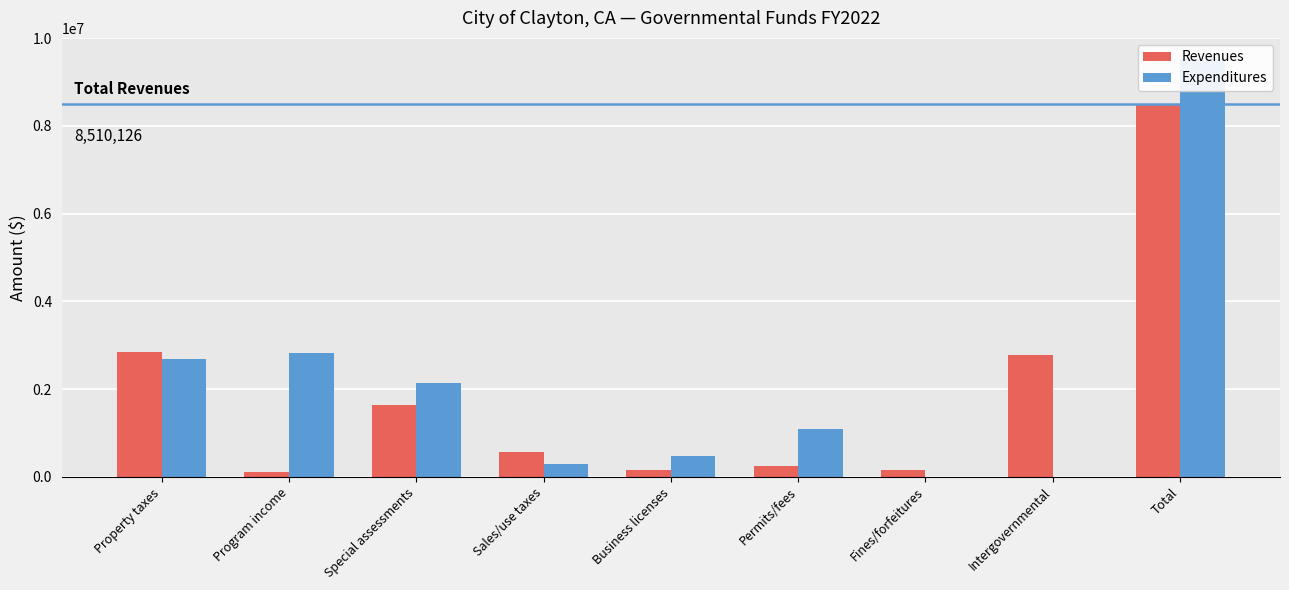

Which series has the widest spread of values?

Expenditures